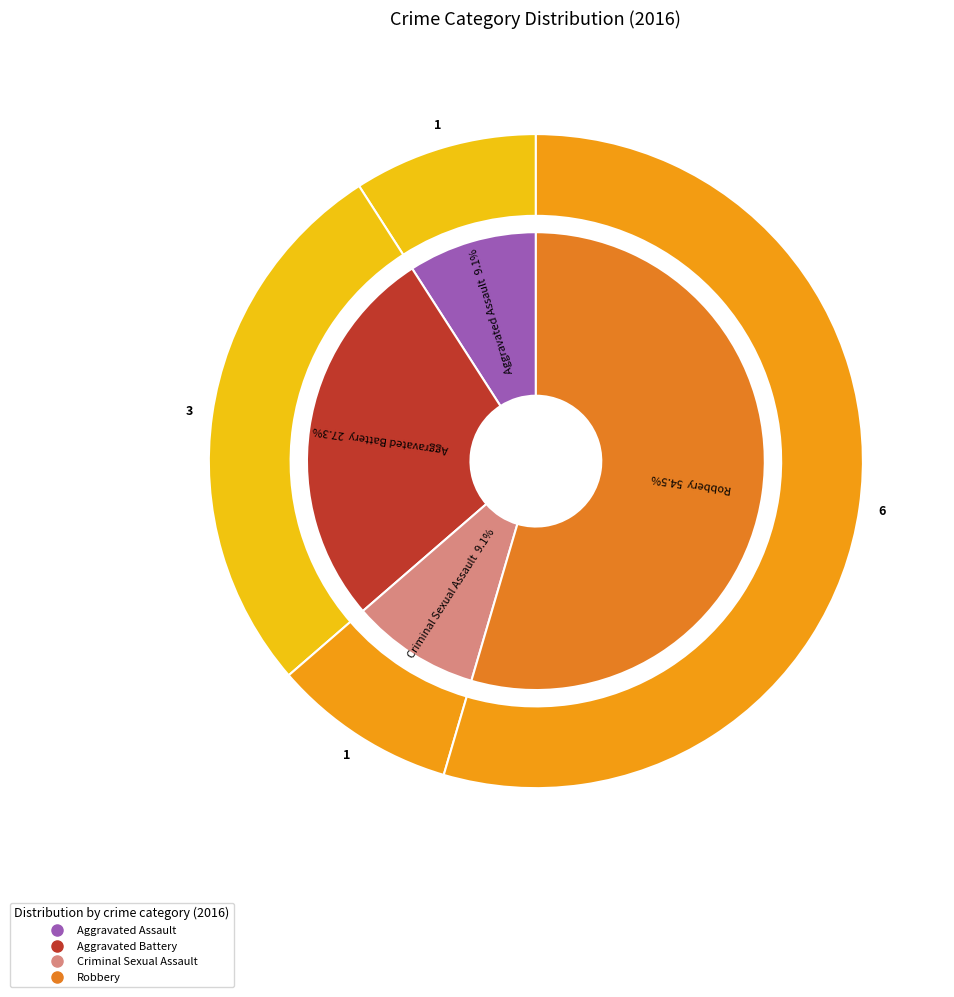

True or false: Criminal Sexual Assault accounts for 19% of the total.

False